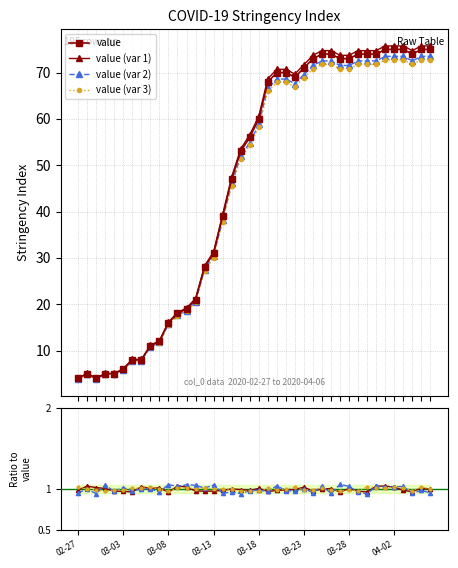

True or false: there are more than 0 points higher than both neighbors.

True